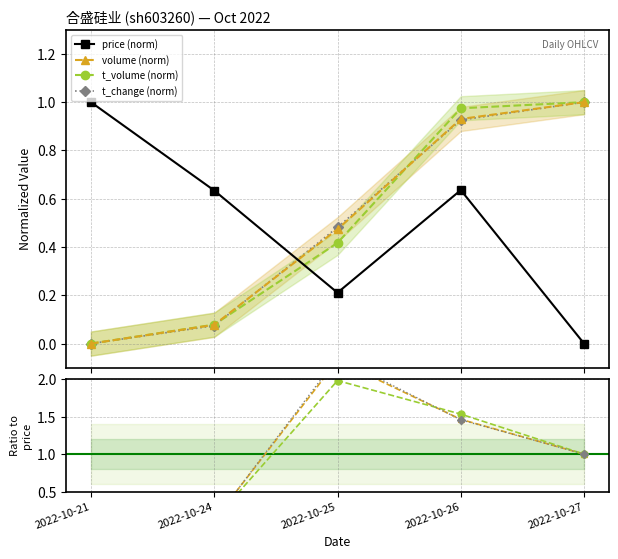

Which series changed the most between 2022-10-25 and 2022-10-26?

t_volume